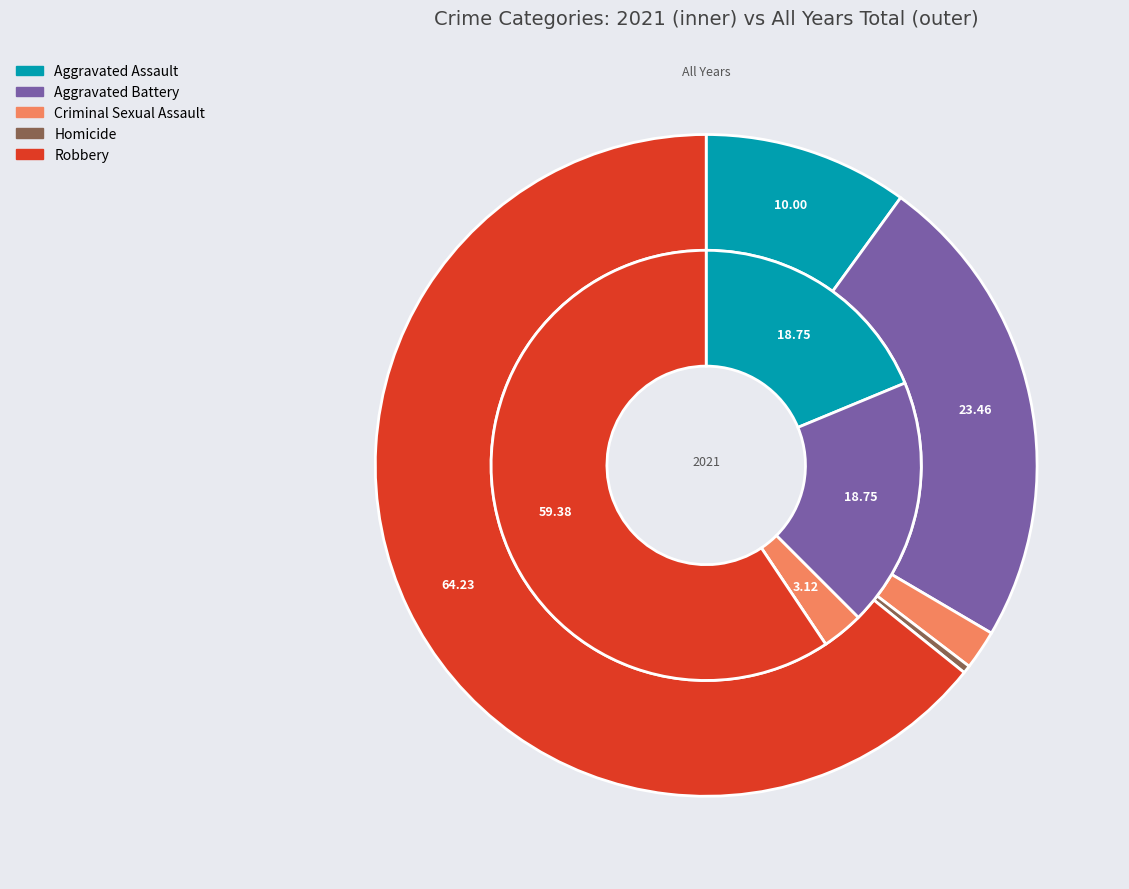

To the nearest percent, what is the difference between the largest and smallest slice percentages?

59%